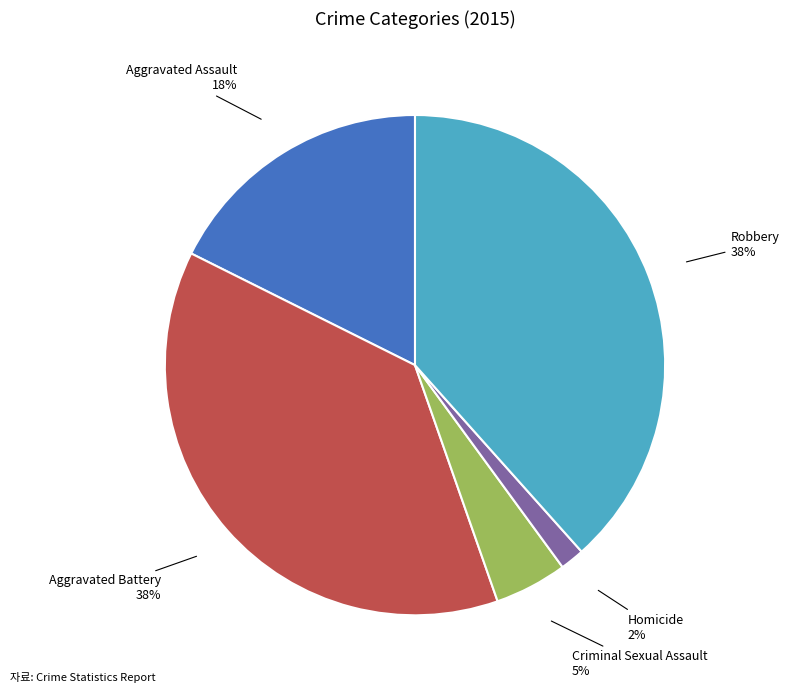

What is the smallest slice in the pie chart?

Homicide